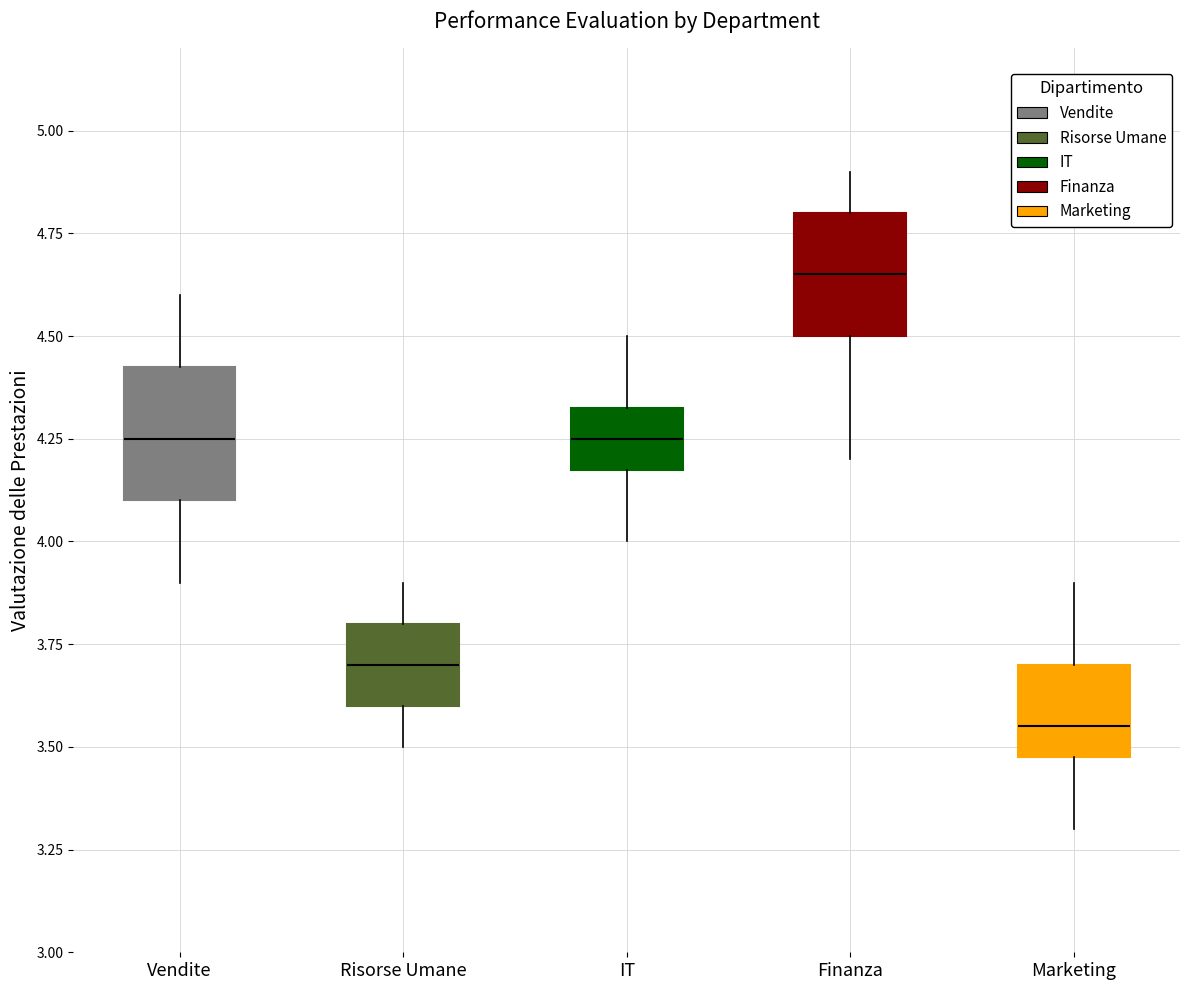

Where is the lower edge of the box for Risorse Umane on the y-axis? The values are not printed on the chart, so give them approximately, as read against the axis.

3.60